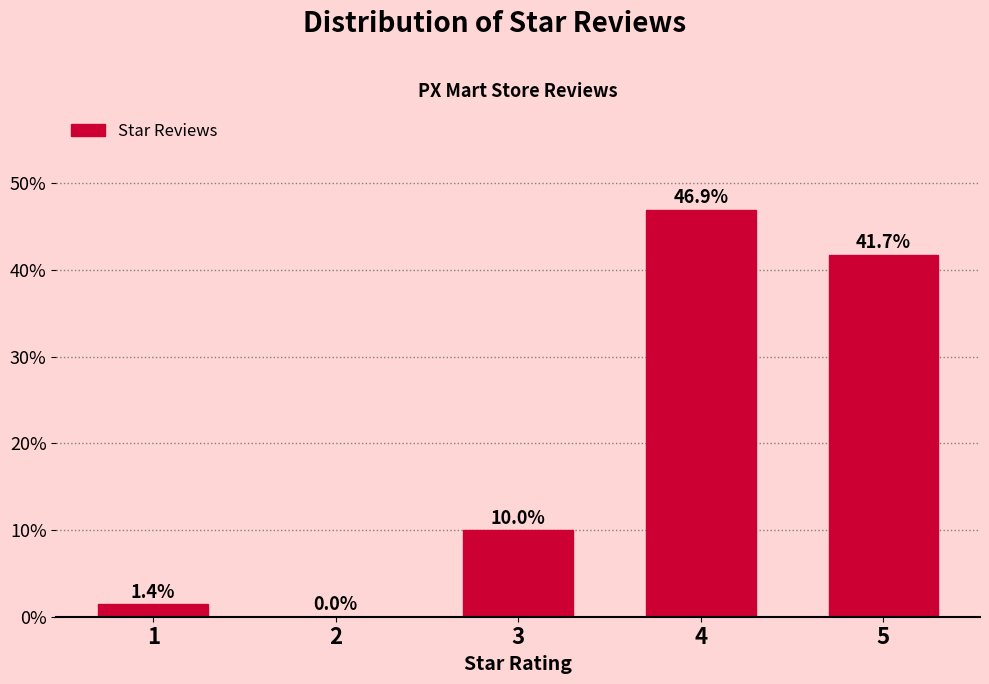

Reading left to right, transcribe all the data shown in this chart.

1=1.4	2=0.0	3=10.0	4=46.9	5=41.7